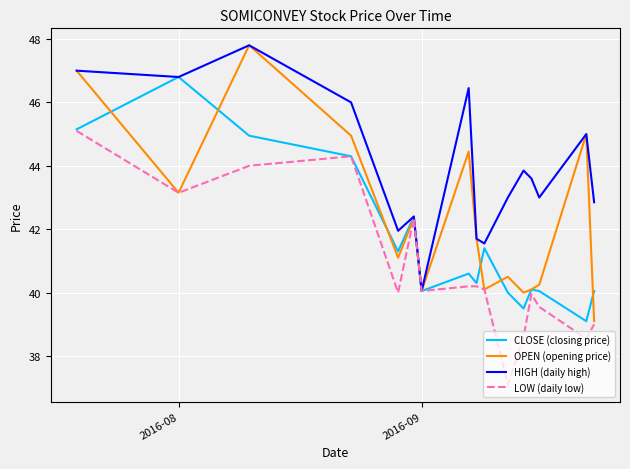

Rank the series by their average value, from lowest to highest.

LOW (daily low), CLOSE (closing price), OPEN (opening price), HIGH (daily high)